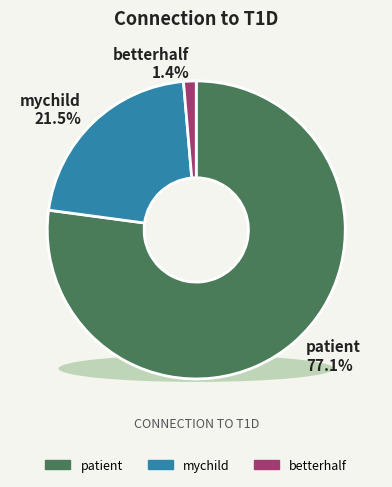

The patient slice represents 66% of the pie. True or false?

False